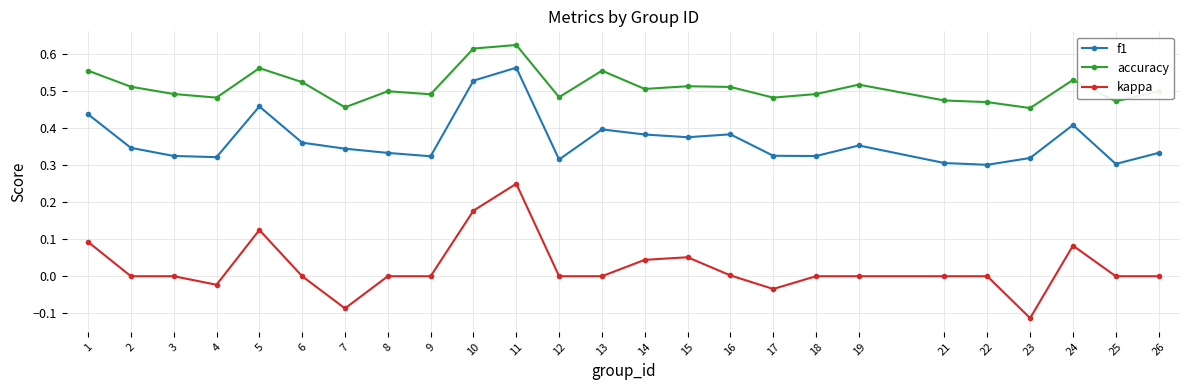

Which category has the lowest value in the kappa series?

23